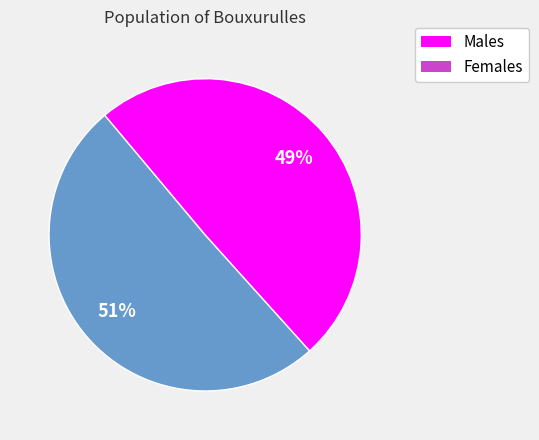

To the nearest percent, what is the average slice percentage?

50%